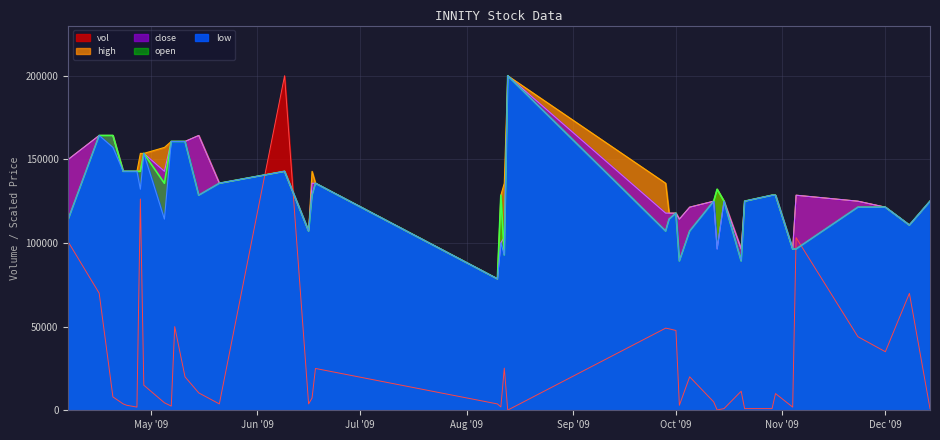

At 2009-08-11, list the series in order from smallest to largest.

vol, close, low, high, open